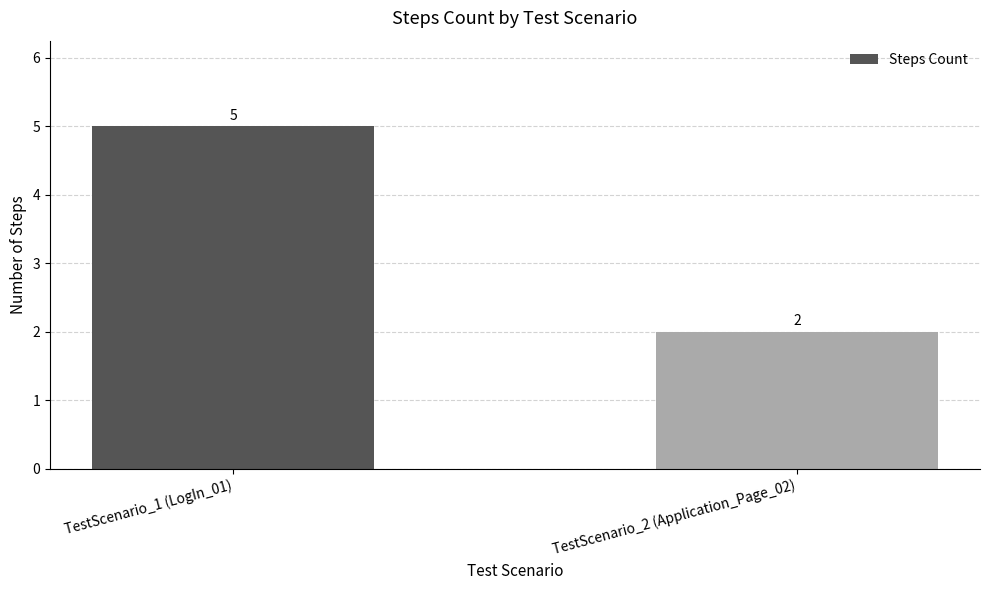

How many data points are less than 5?

1